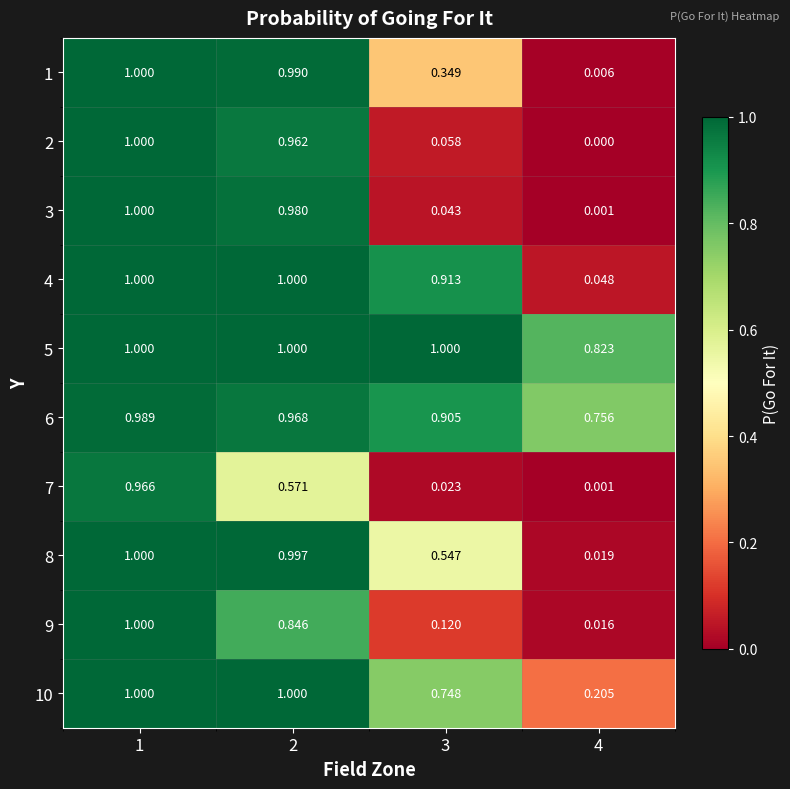

What is the greatest value displayed?

1.0